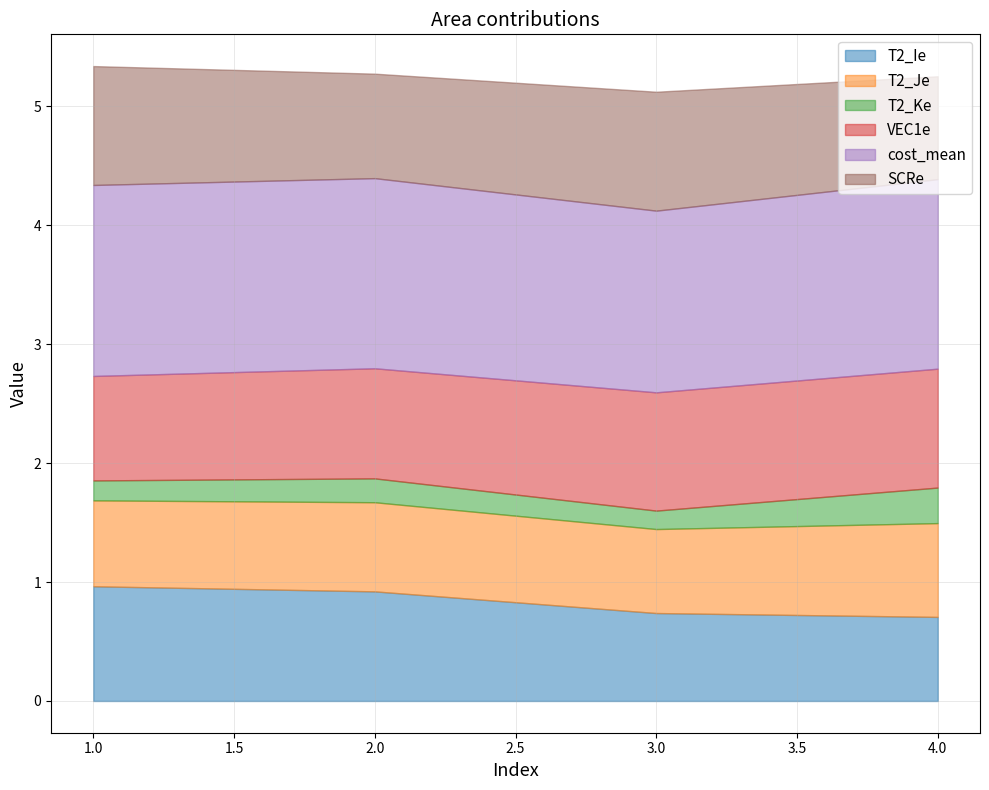

Where is cost_mean nearest to the value 1?

3